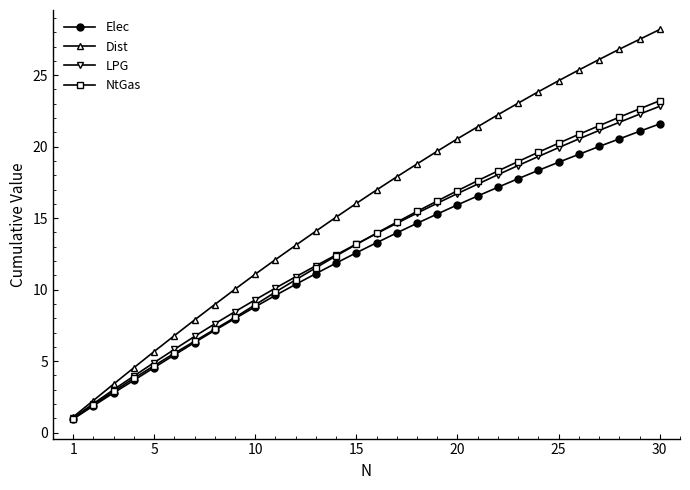

What is the difference between the maximum and minimum values in the NtGas series?

22.2